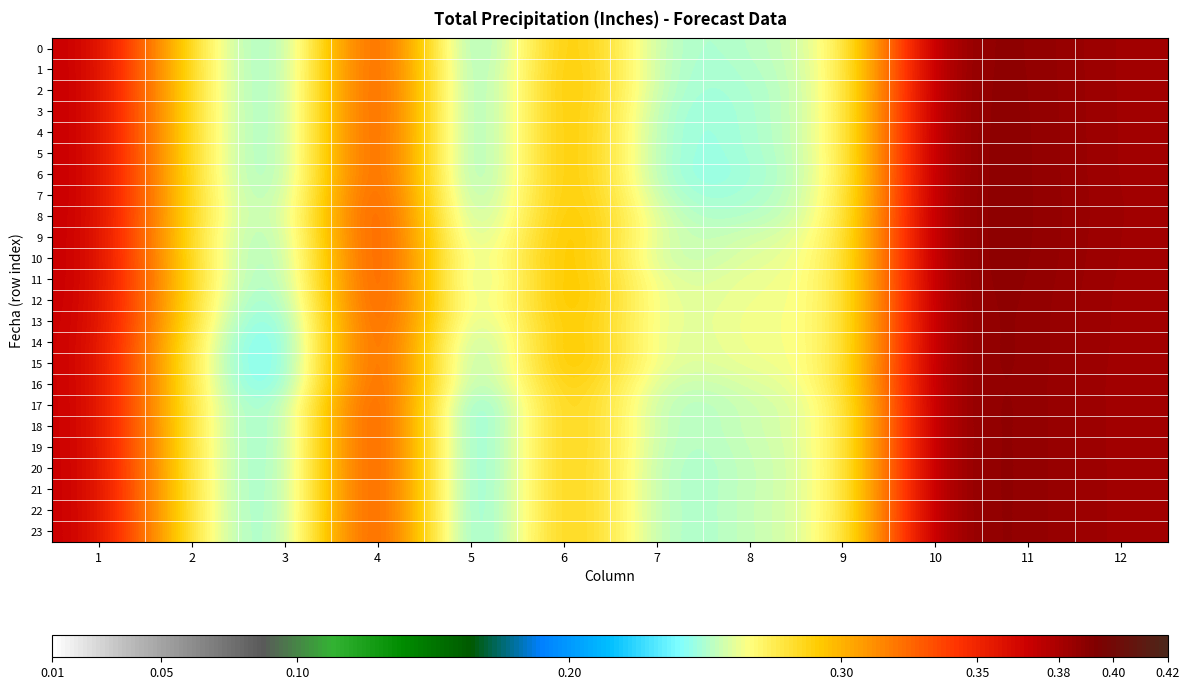

What is the greatest value displayed?

0.4